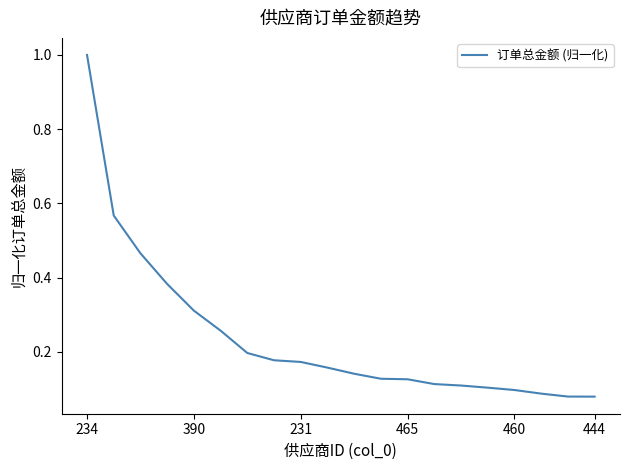

What is the difference between the maximum and minimum values?

0.9